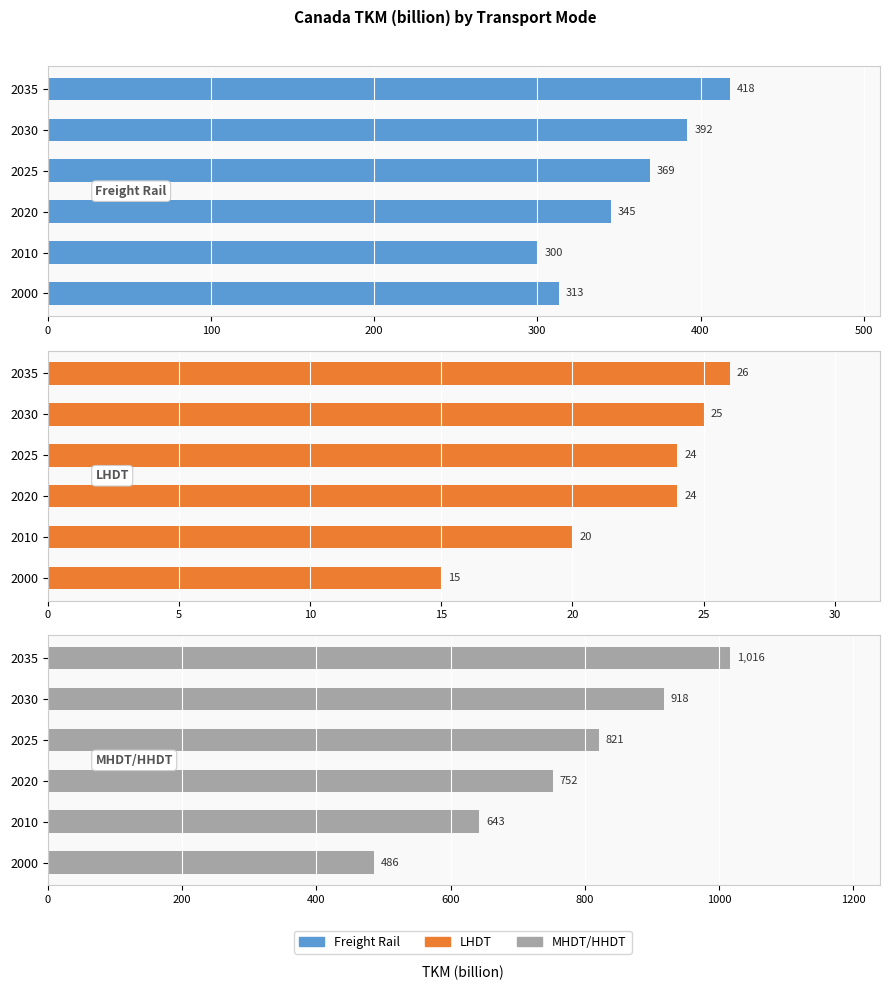

What is the value of the Freight Rail bar at the 4th from the left?

369